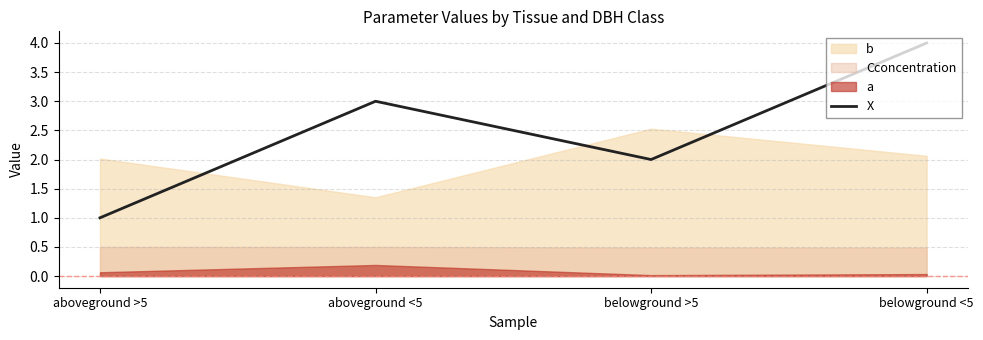

At which label does X reach its minimum?

aboveground >5